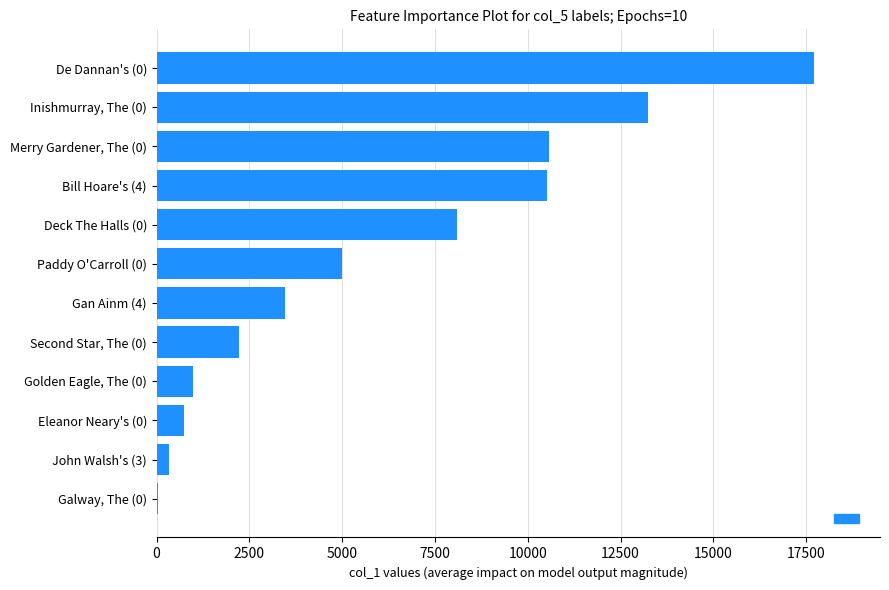

What is the greatest value displayed?

17717